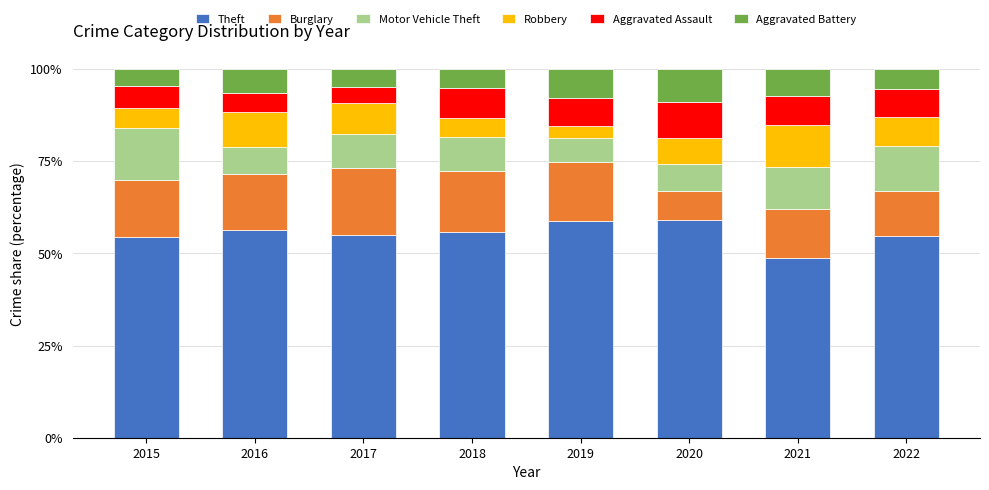

What is the total value across all series at 2016?

100.0